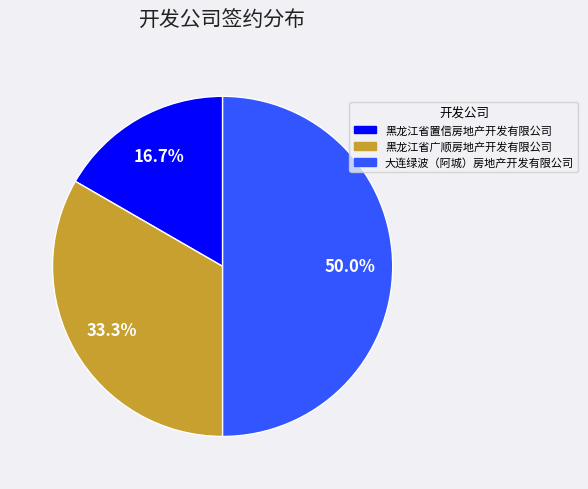

Count the number of slices in the pie.

3